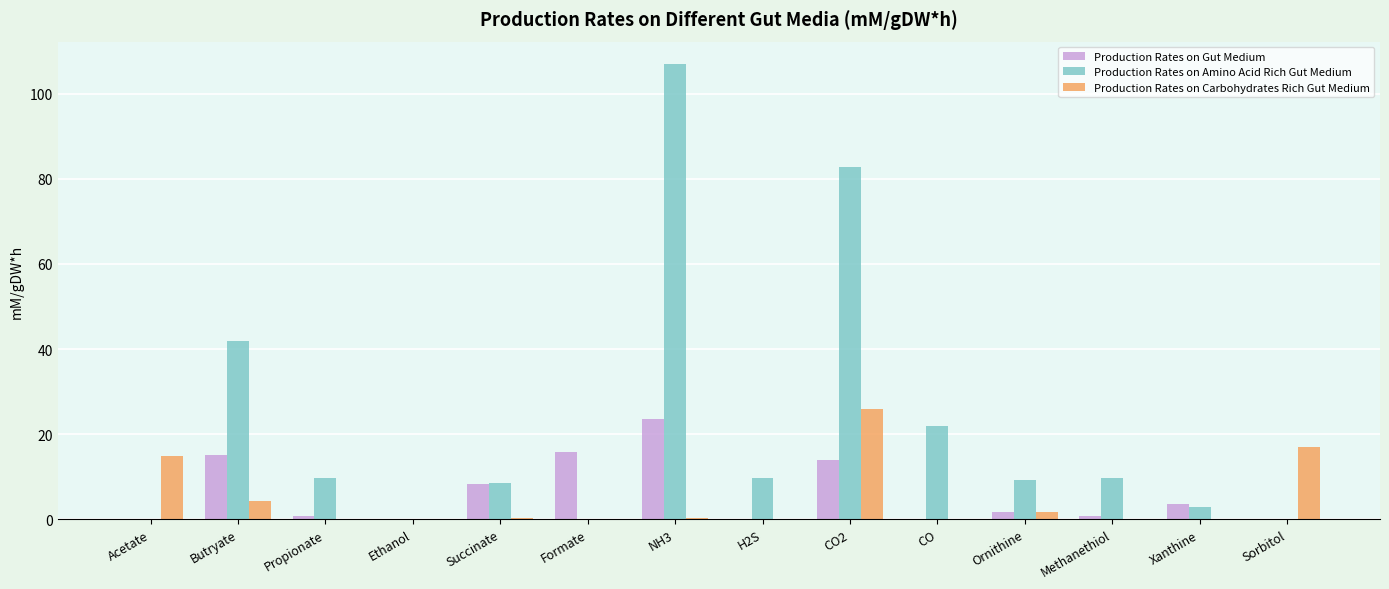

What is the sum of the Production Rates on Amino Acid Rich Gut Medium values at Acetate and H2S?

9.8